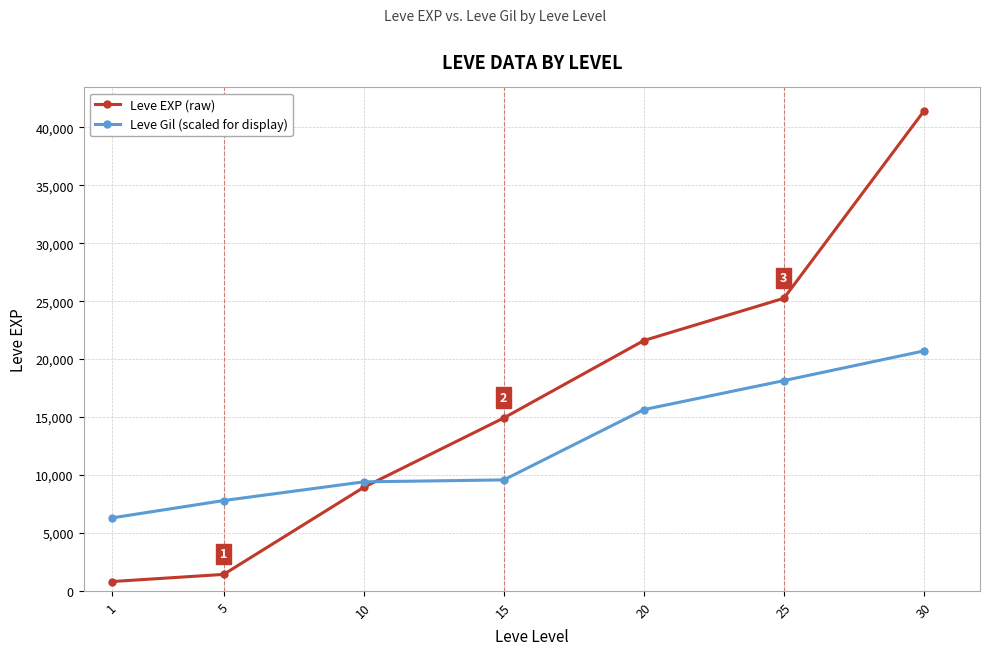

At which category is the sum across all series the highest?

30